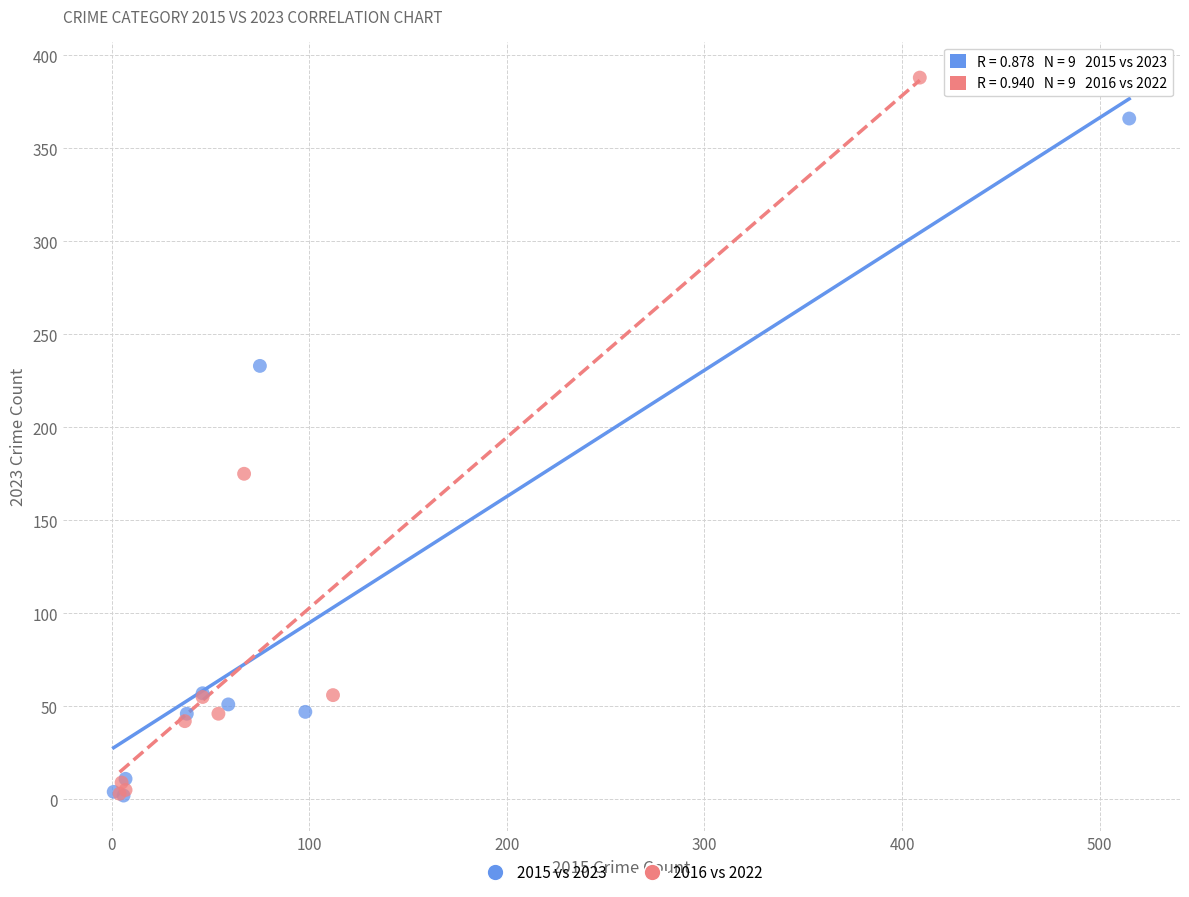

Which series reaches the maximum Y coordinate?

2016 vs 2022